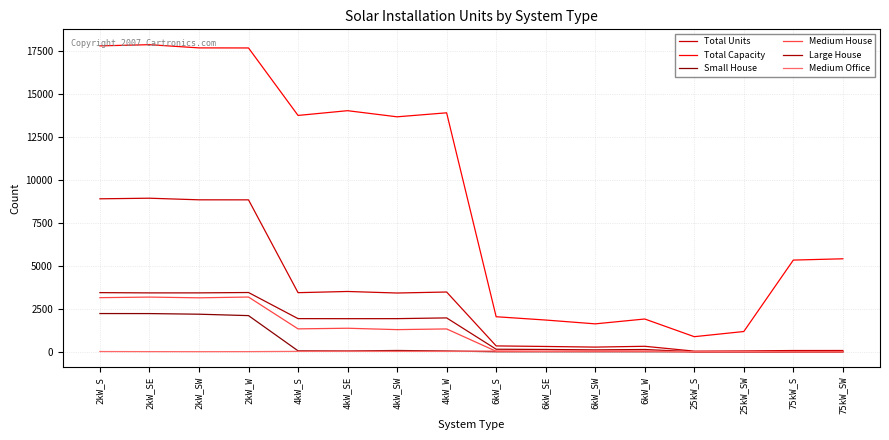

True or false: Total Units and Medium House cross at least once.

False